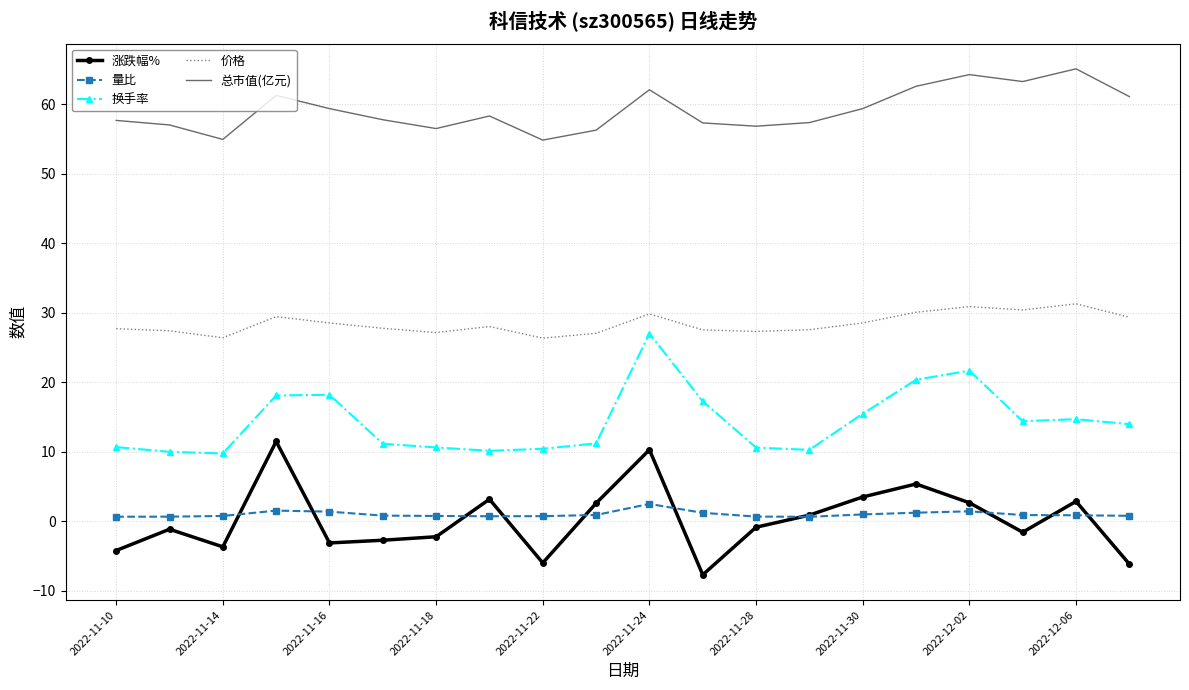

How many categories are shown in the chart?

20